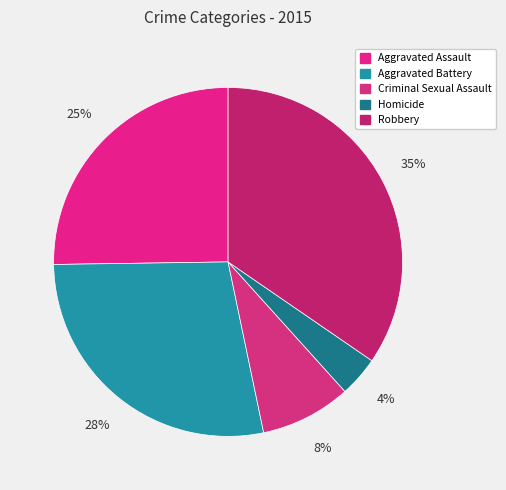

To the nearest percent, what is the difference between the largest and smallest slice percentages?

31%